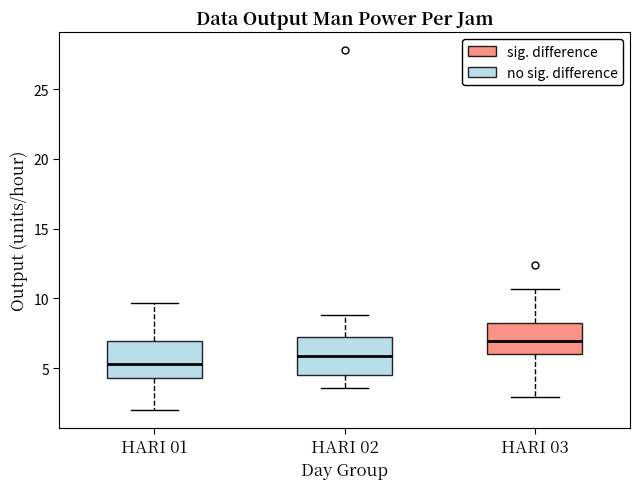

Where does the lower whisker of the box for HARI 03 end on the y-axis? The values are not printed on the chart, so give them approximately, as read against the axis.

3.0